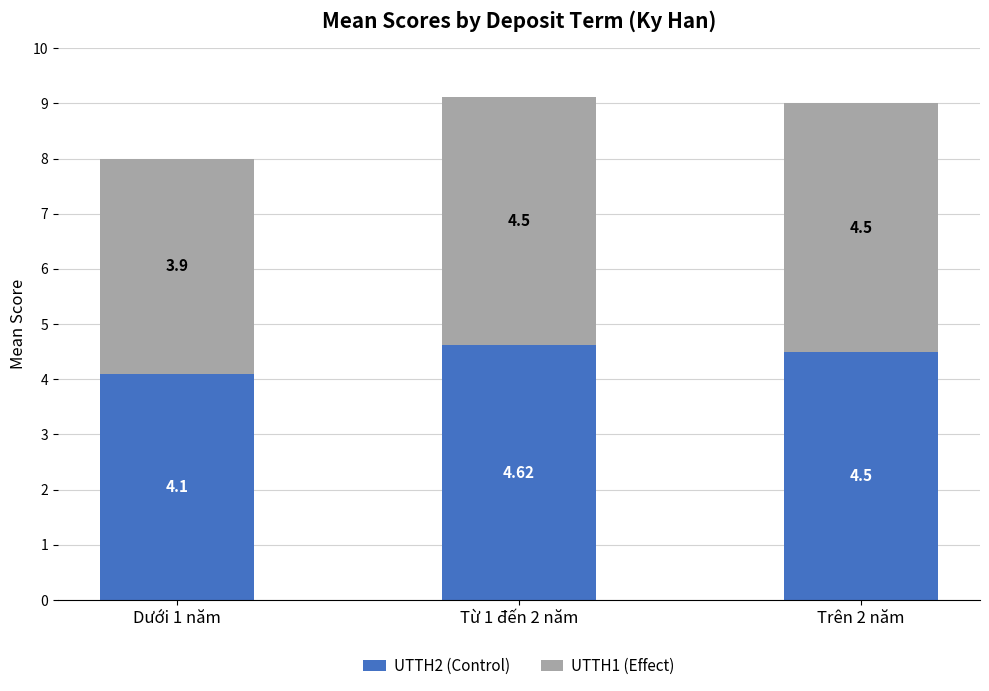

What is the sum of all UTTH2 (Control) values?

13.2